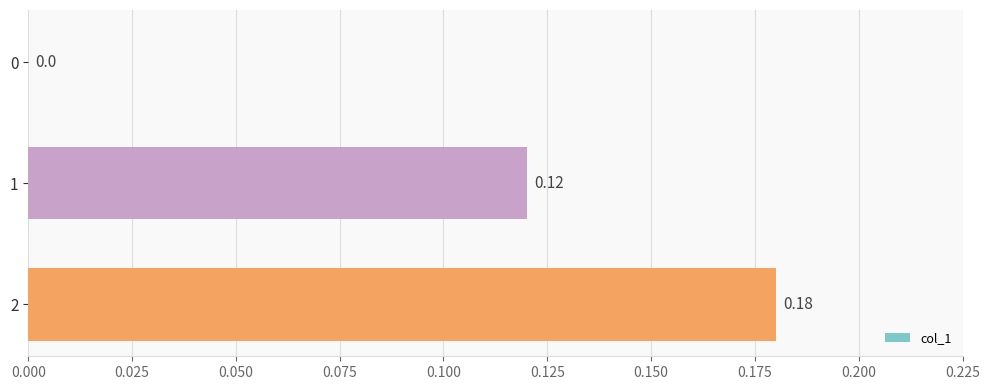

How many categories are shown in the chart?

3